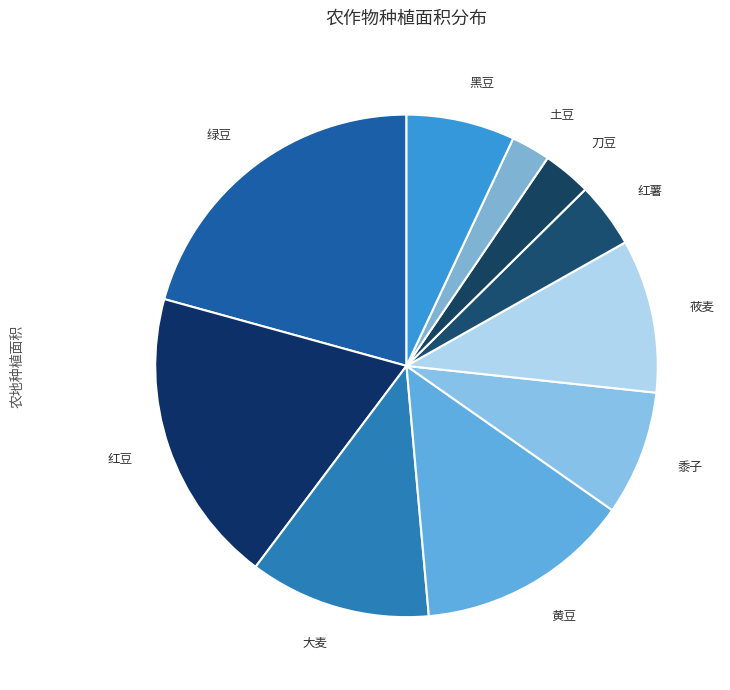

Count the number of slices in the pie.

10